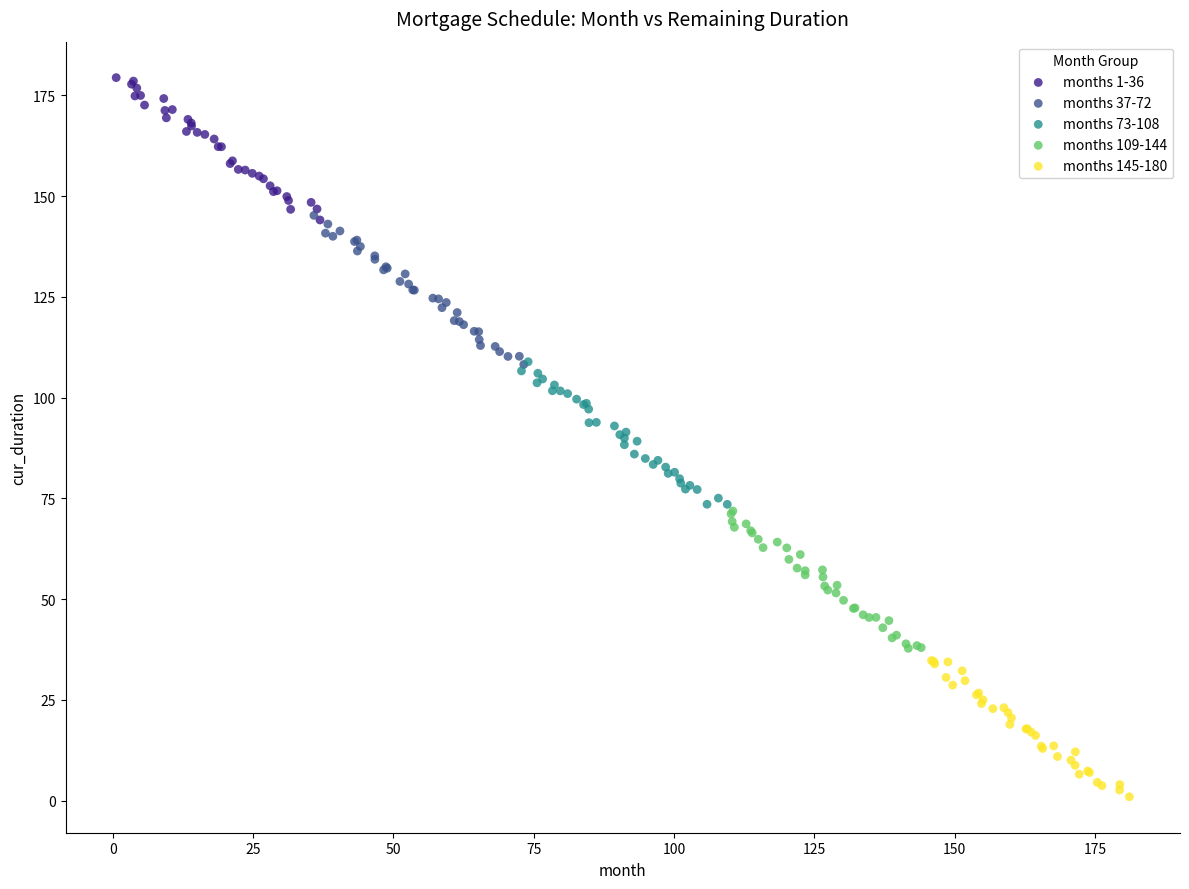

Which series contains the highest Y value?

months 1-36